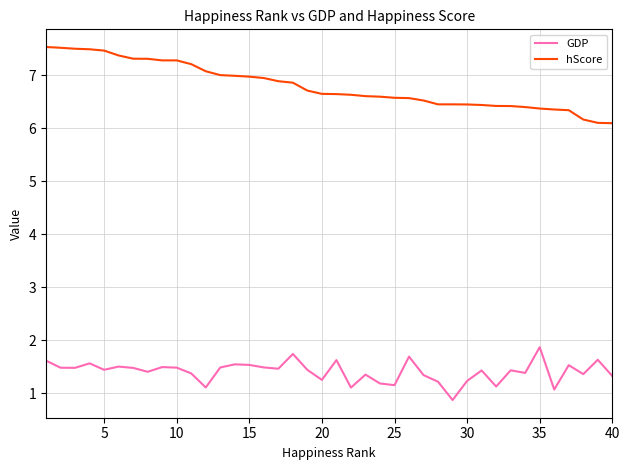

Rank the series by their average value, from lowest to highest.

GDP, hScore